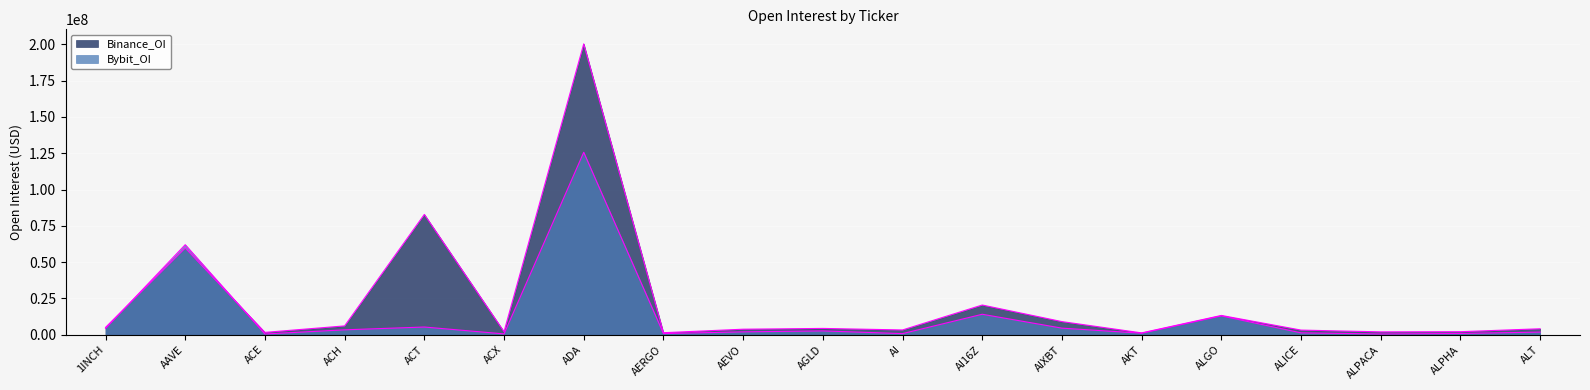

How many lines are shown in the chart?

2